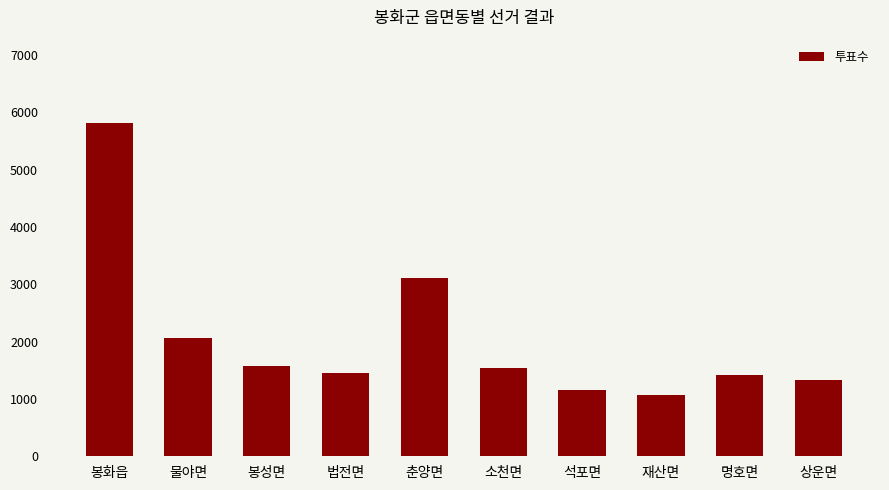

What is the change in value from 소천면 to 재산면?

-465